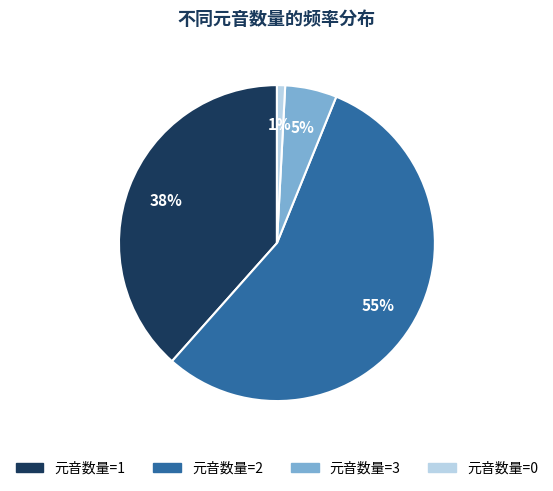

Is there any slice that represents more than half of the pie?

Yes